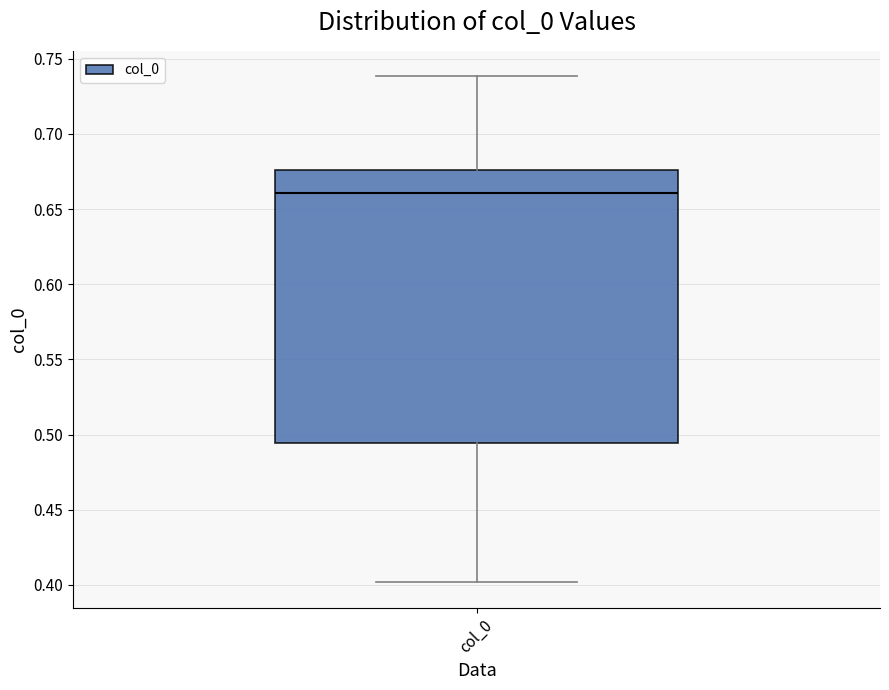

Transcribe this box plot: give where the median line is, the range the box spans, and where the two whiskers end, as read against the y-axis. The values are not printed on the chart, so give them approximately, as read against the axis.

median 0.660, box 0.495 to 0.675, whiskers 0.400 to 0.740